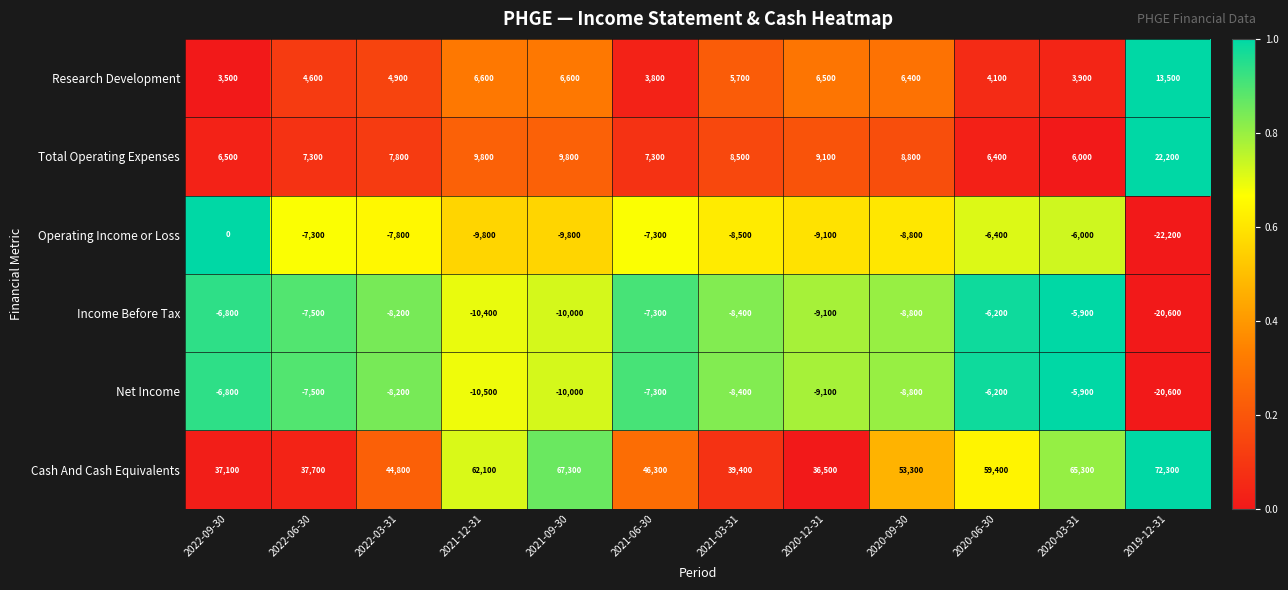

At which category is the sum across all series the highest?

2020-03-31